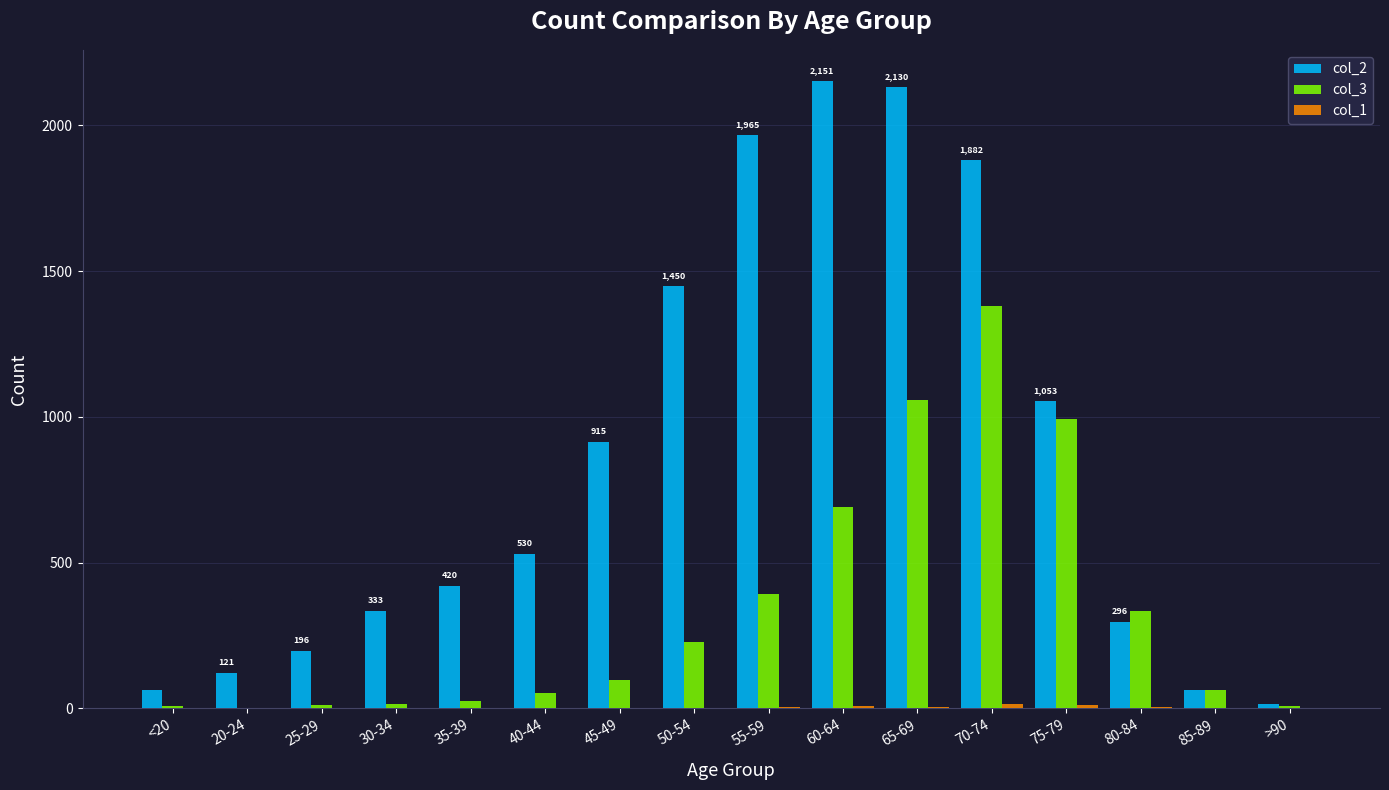

Is it true that col_2 equals 680 at 55-59?

False